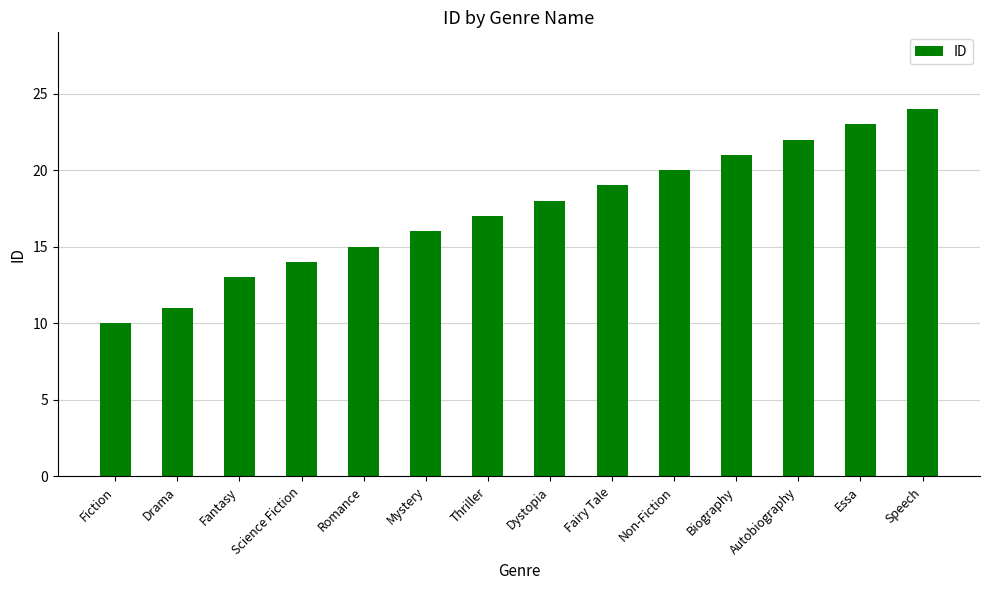

Rank the categories by value from highest to lowest.

Speech, Essa, Autobiography, Biography, Non-Fiction, Fairy Tale, Dystopia, Thriller, Mystery, Romance, Science Fiction, Fantasy, Drama, Fiction